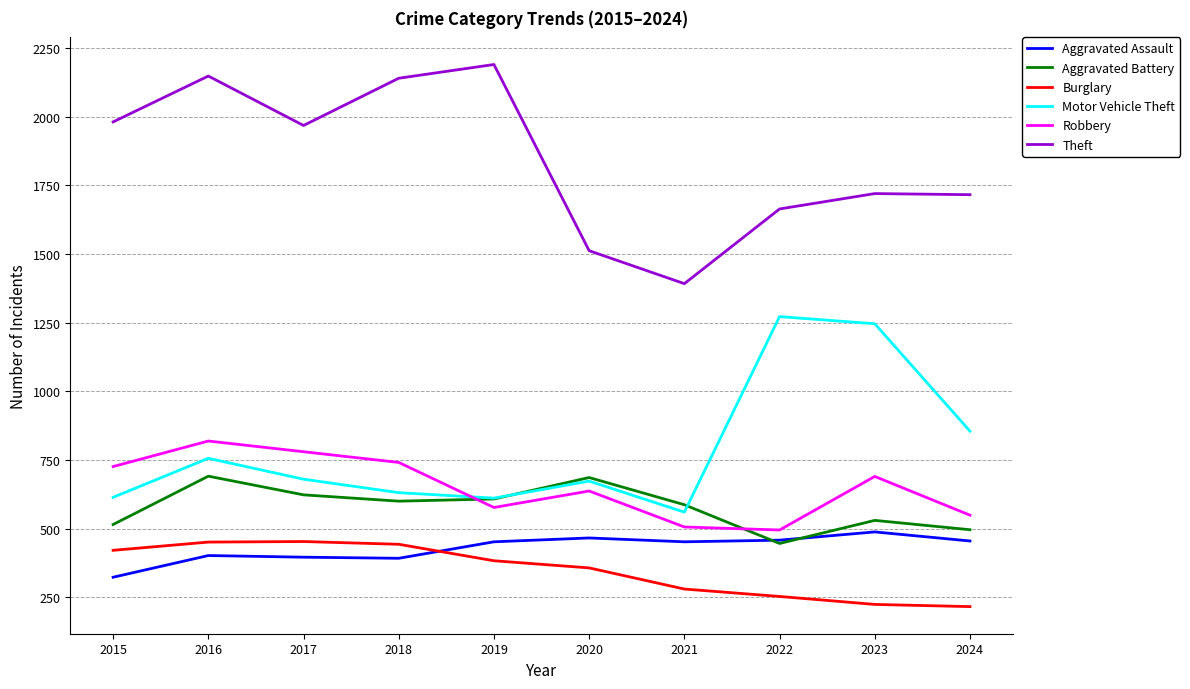

Where is Theft nearest to the value 1791?

2023